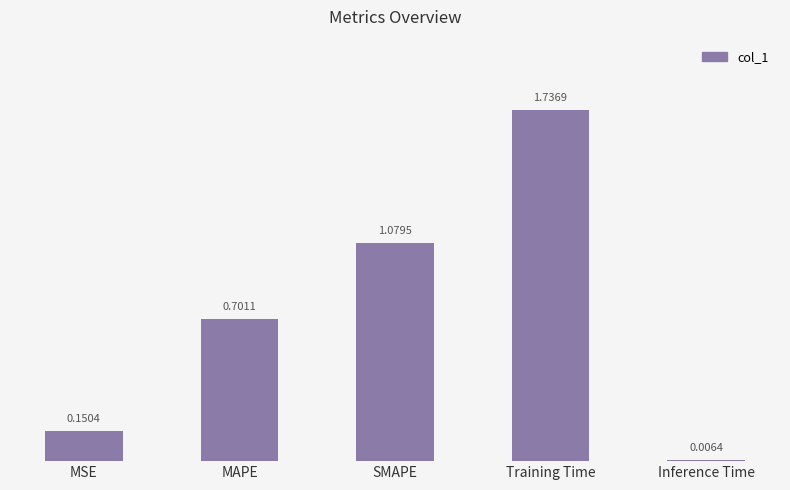

At which category does the chart reach its peak across all series?

Training Time